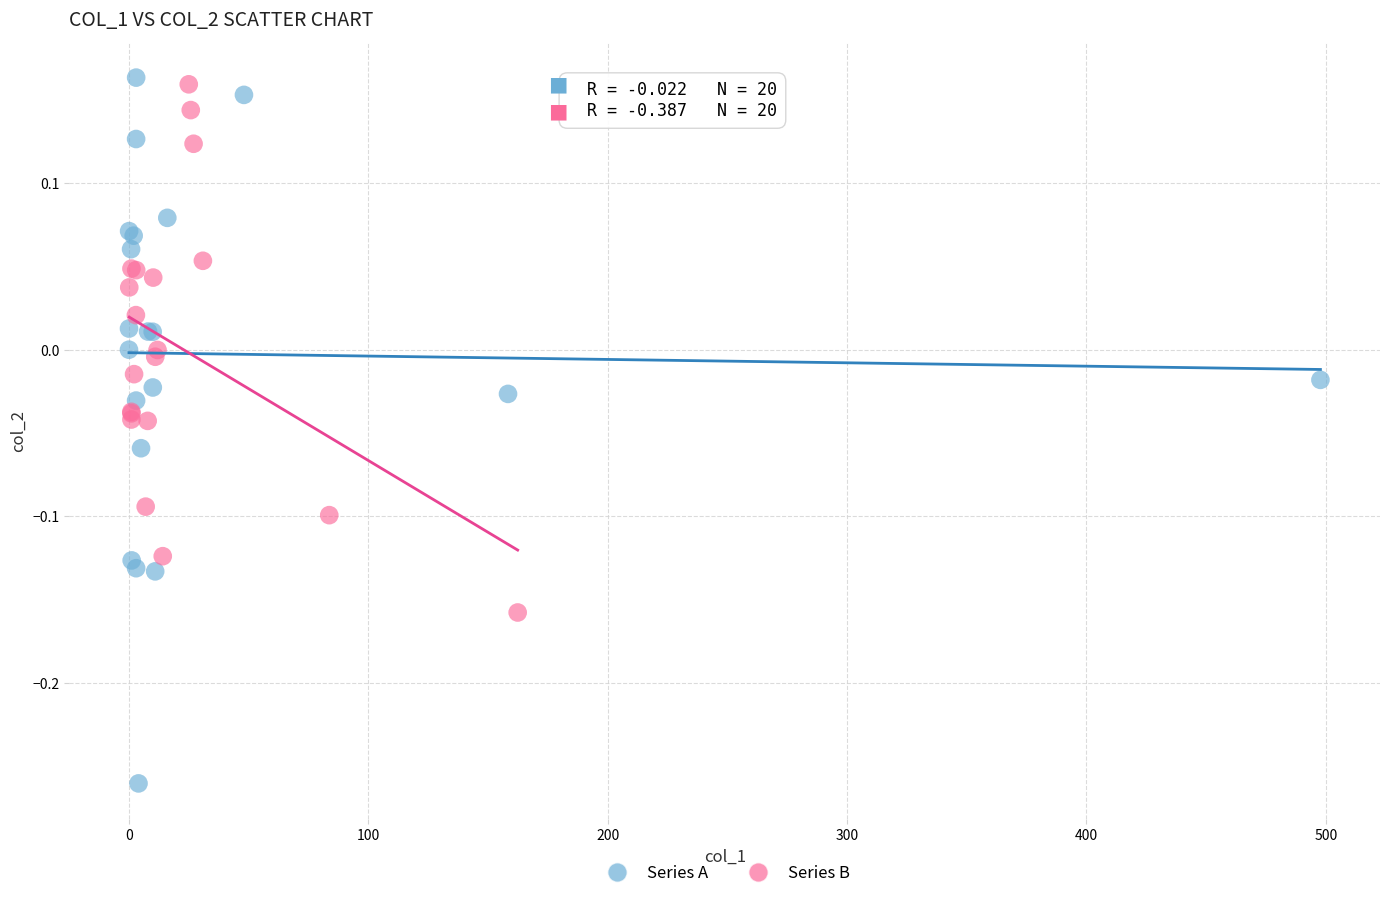

What are all the series names shown in the legend?

Series A, Series B